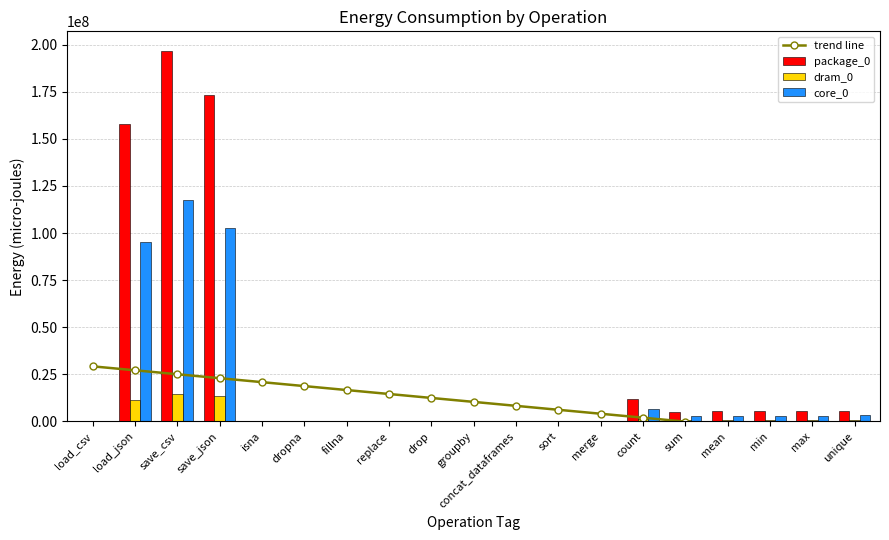

Which series has the widest spread of values?

package_0